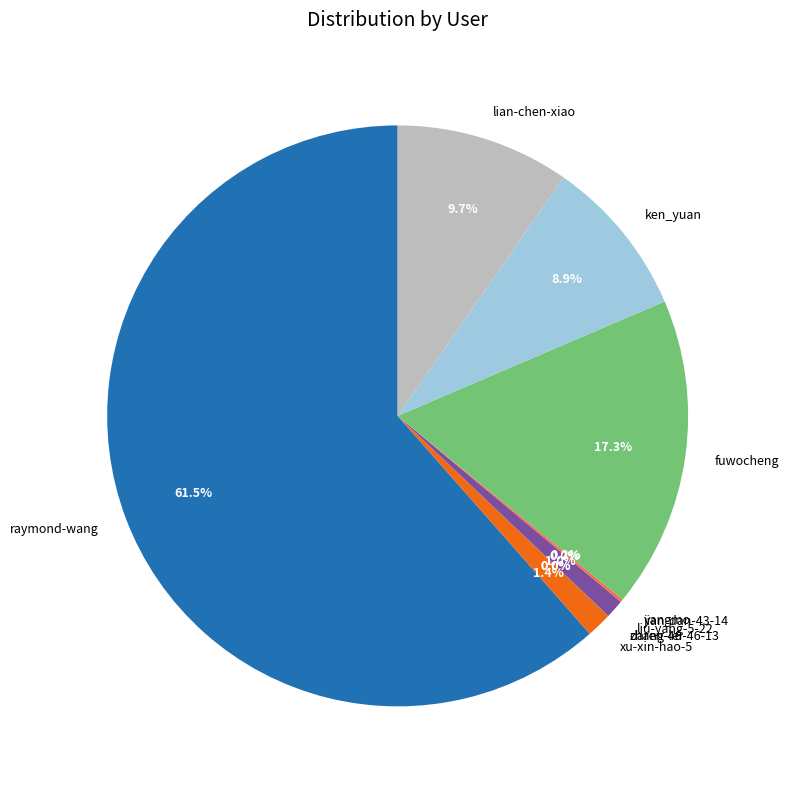

Do lian-chen-xiao and ken_yuan together represent more than half of the pie?

No